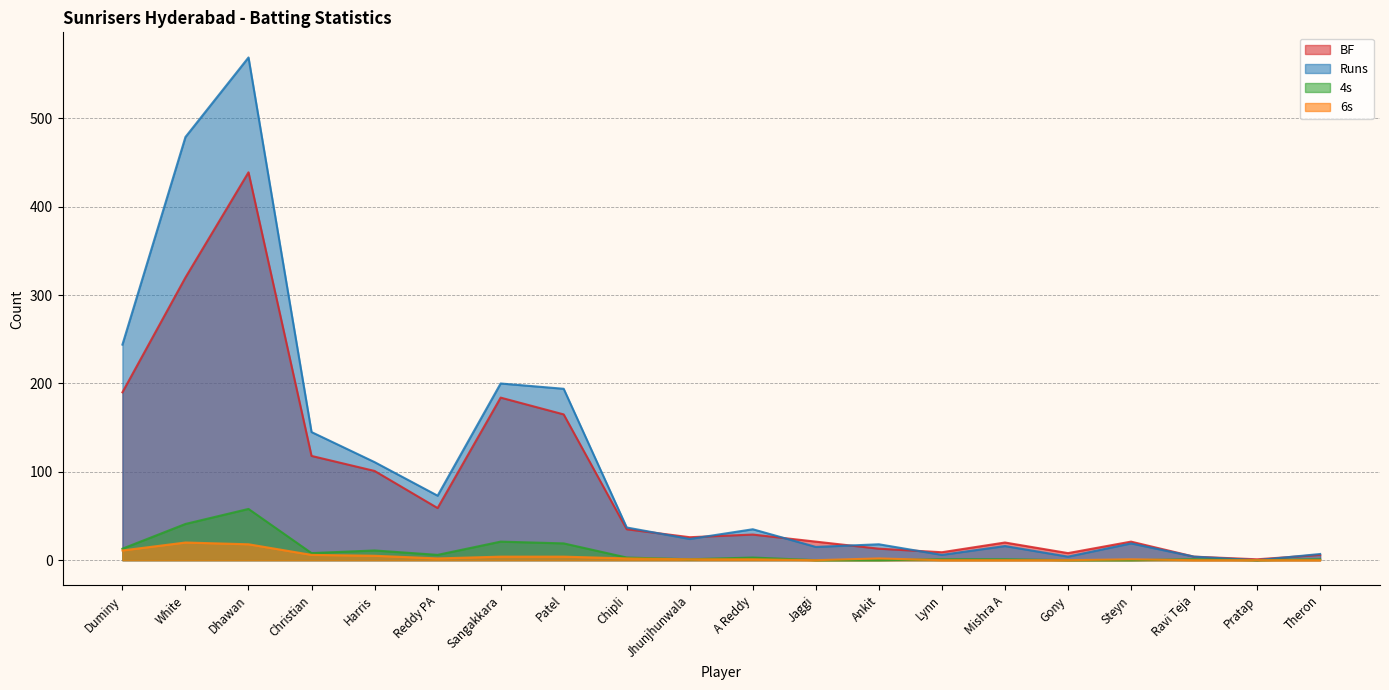

What is the difference between the BF values at Chipli and White?

285